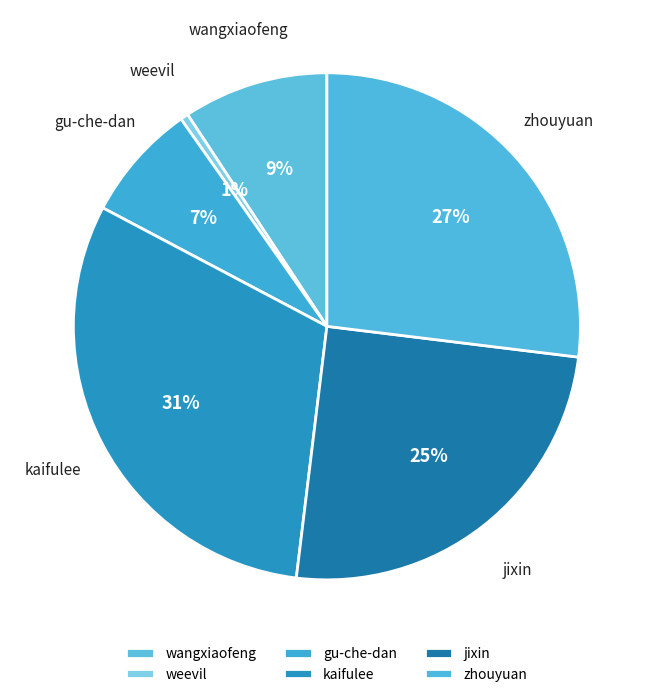

How many slices are in this pie chart?

6